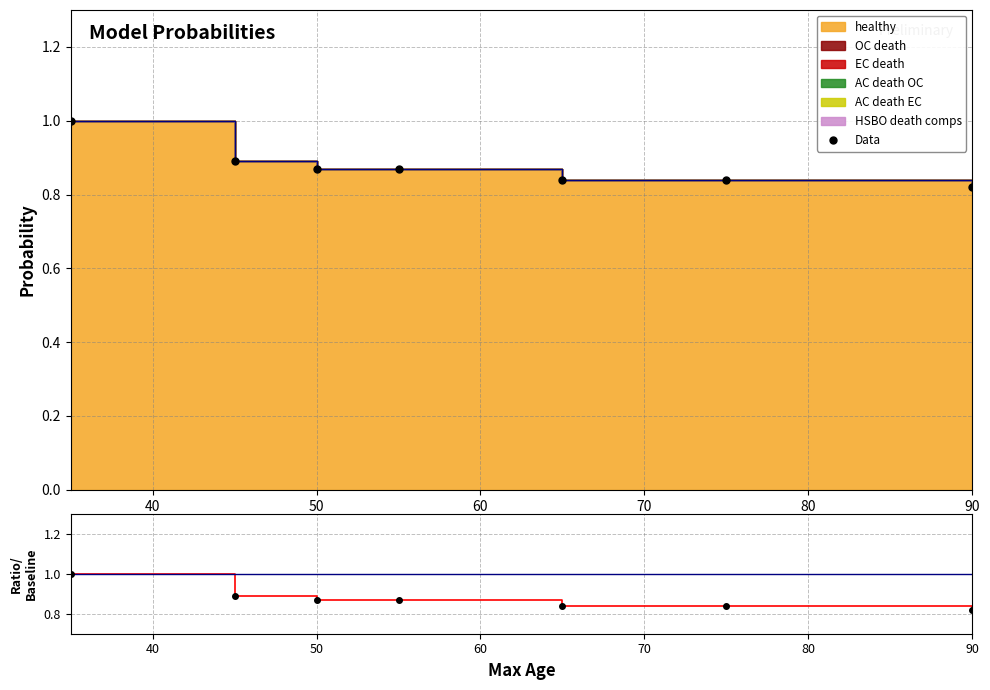

What is the average value?

0.9